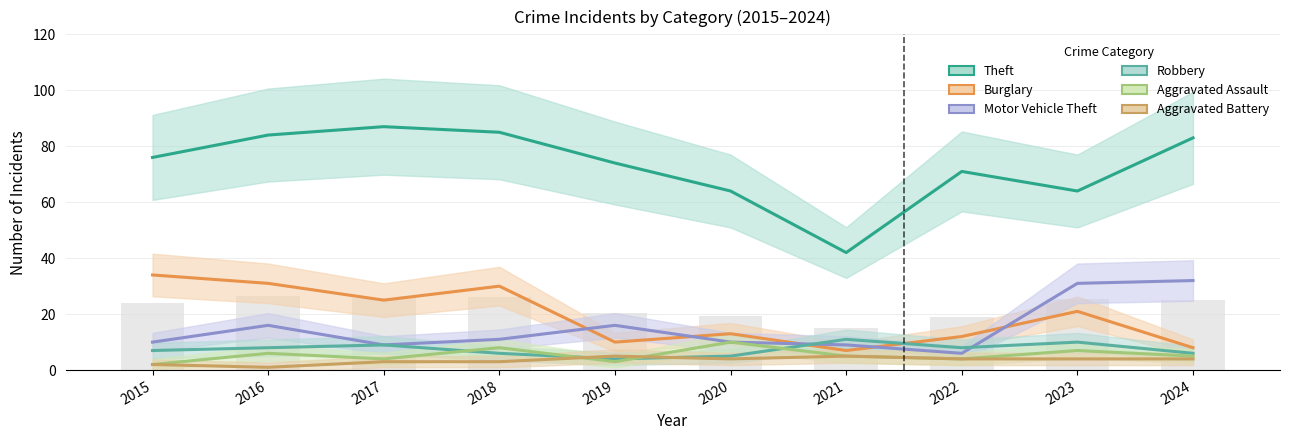

The Motor Vehicle Theft series shows 16 at 2019. True or false?

True